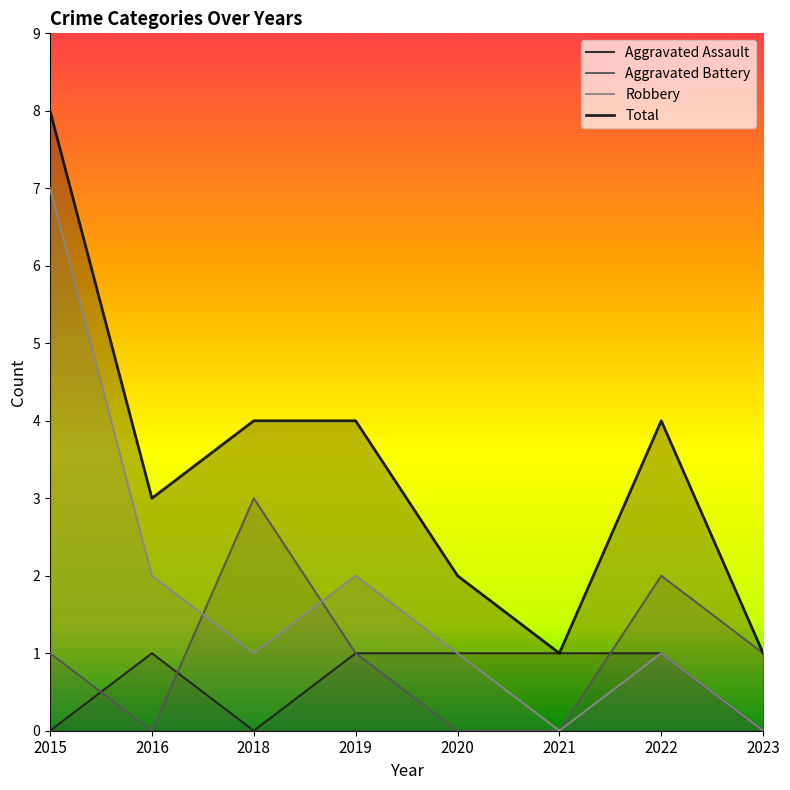

What is the value of the Aggravated Assault point at the 7th from the left?

1